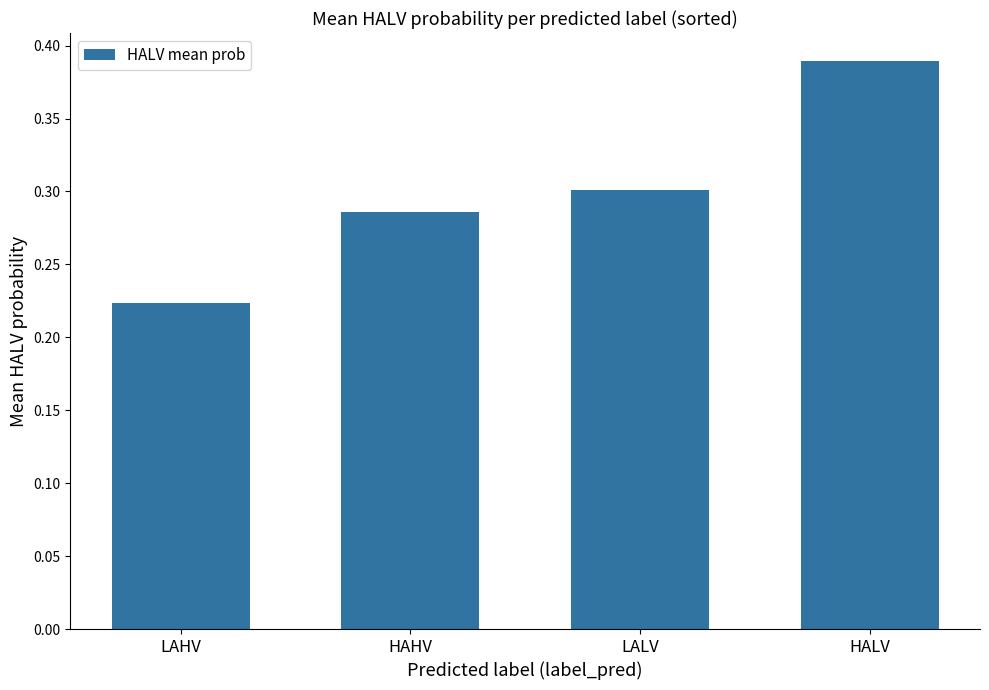

The value at HAHV is 0.1. True or false?

False